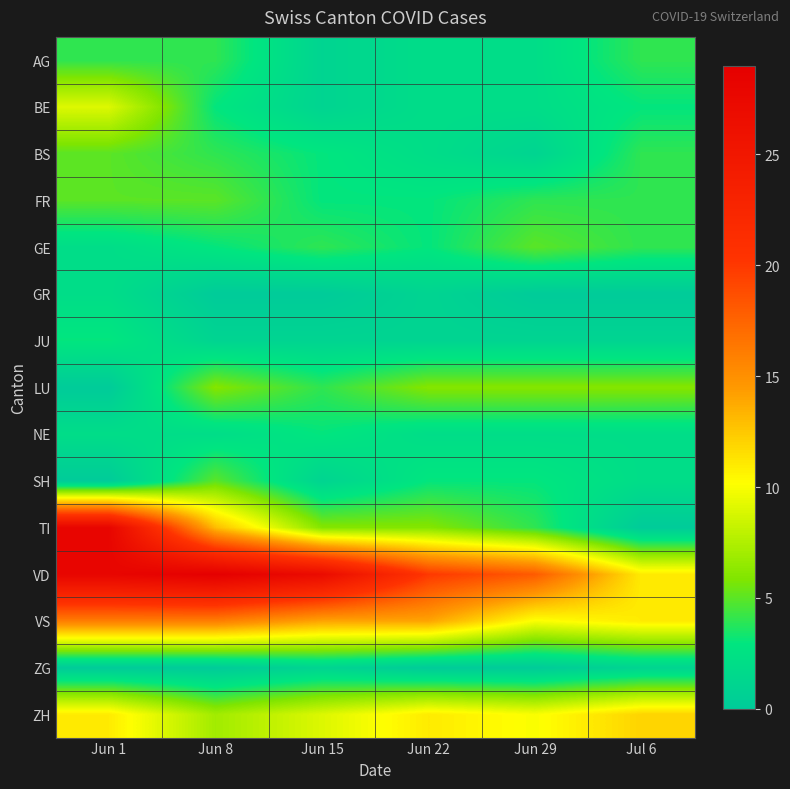

What is the spread (max minus min) of values at Jun 8?

29